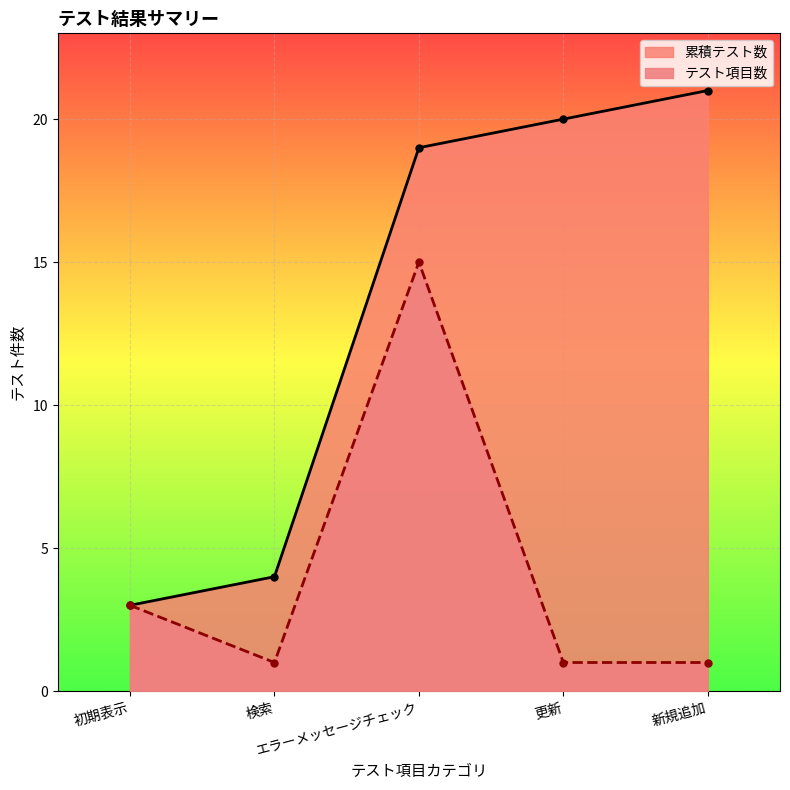

How many data points does each series have?

5